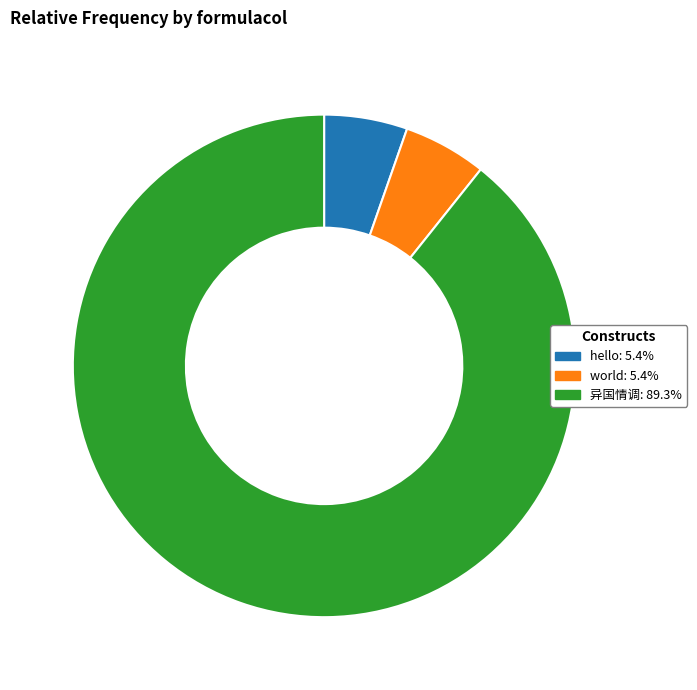

Do 异国情调: 89.3% and hello: 5.4% together represent more than half of the pie?

Yes